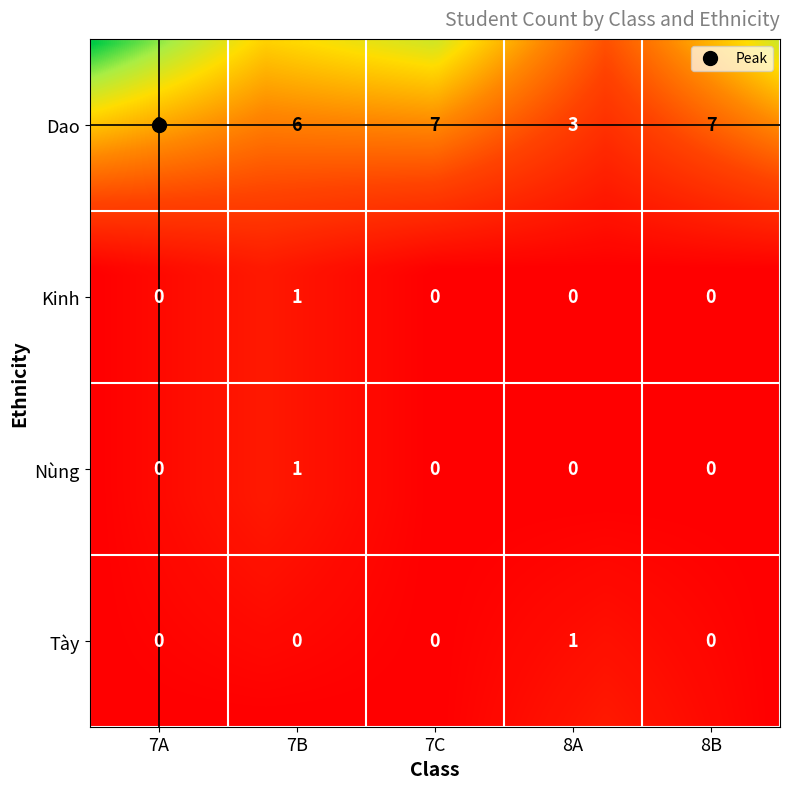

Which series changed the most between Kinh and Tày?

7B